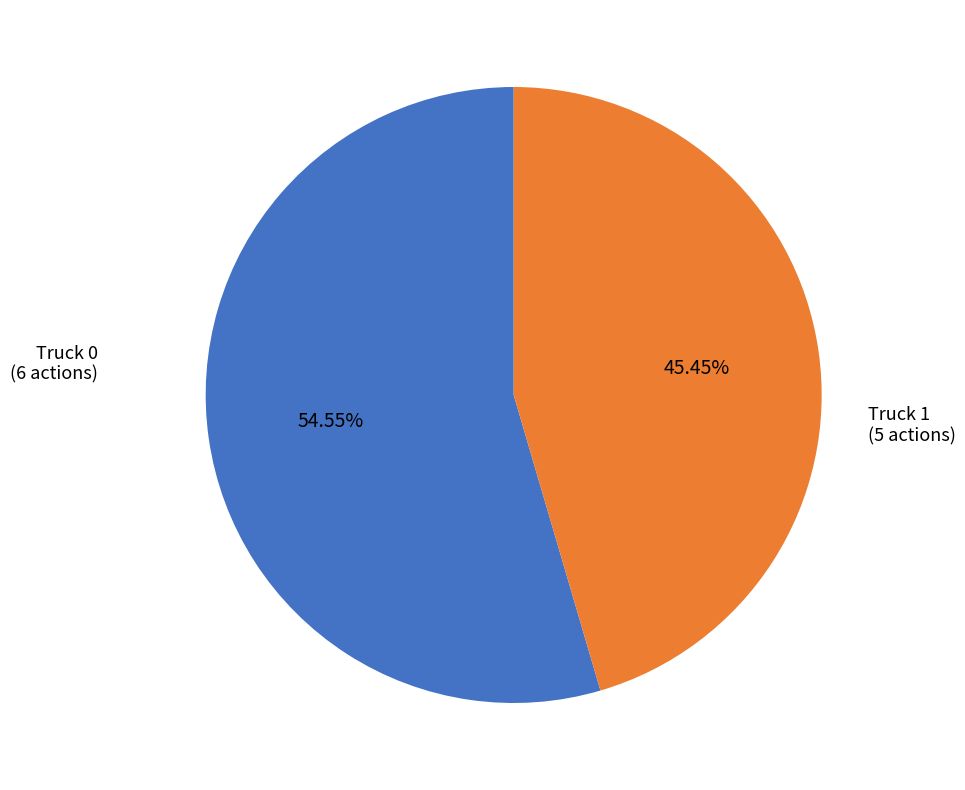

Is there any slice that represents more than half of the pie?

Yes